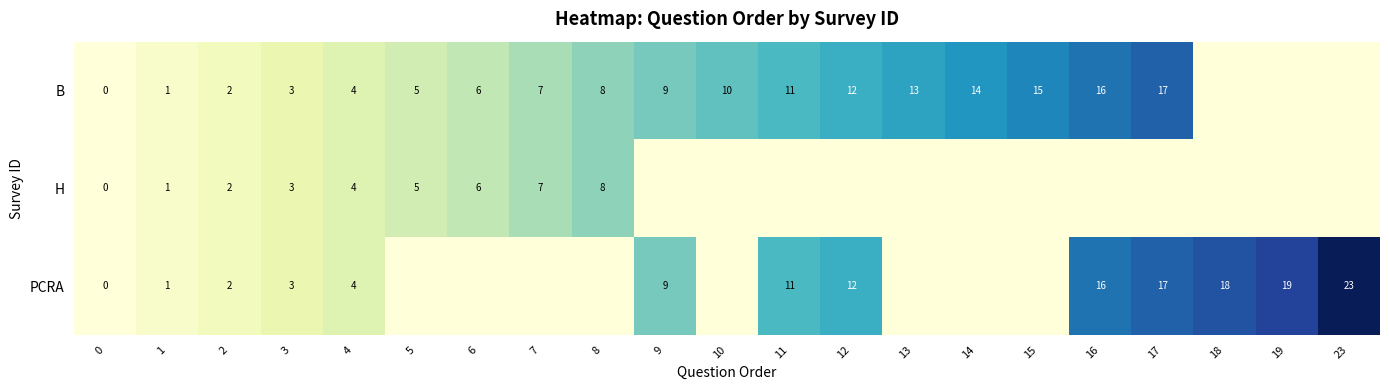

At which category is the sum across all series the highest?

17